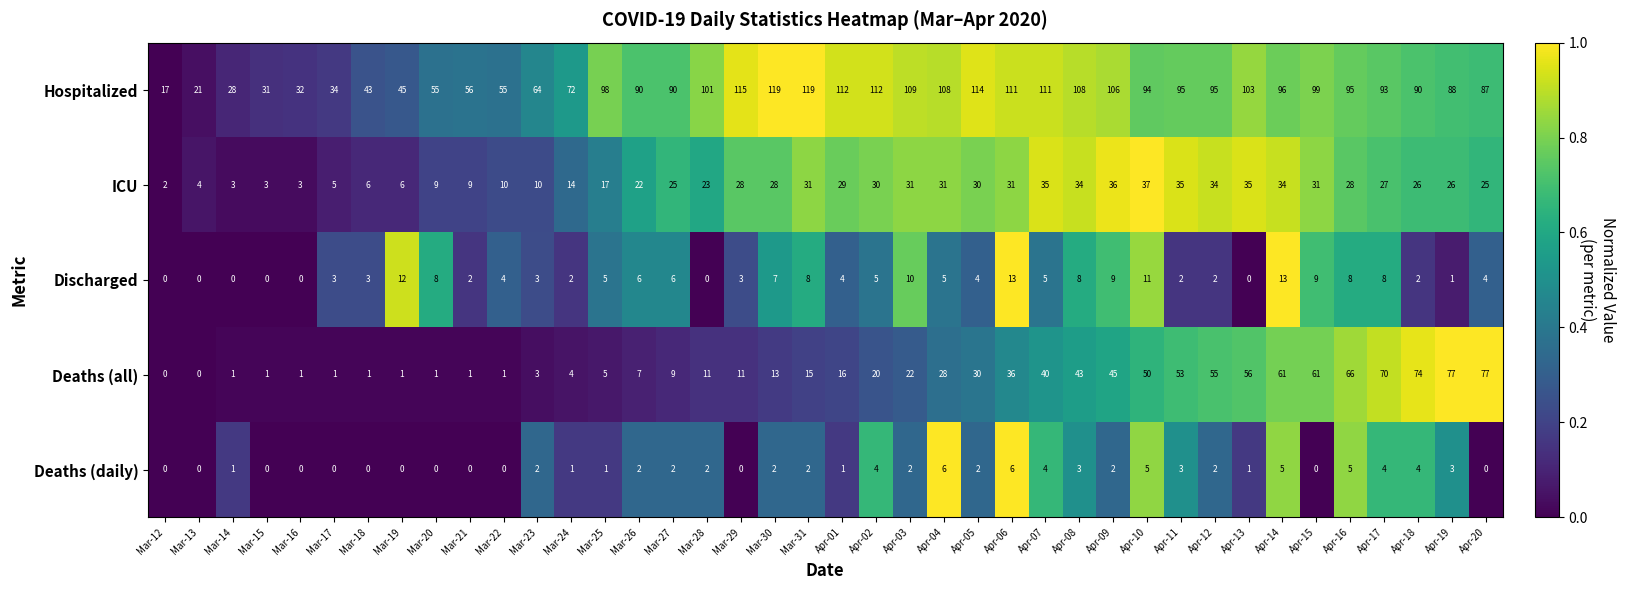

Is it true that Hospitalized equals 111 at Apr-06?

True